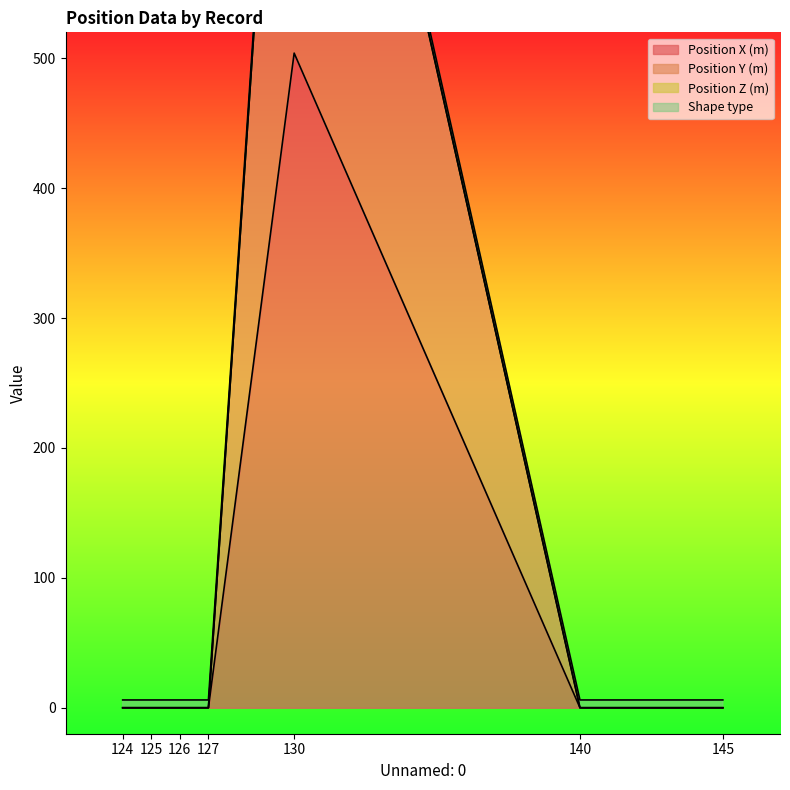

Which category has the lowest value in the Position X (m) series?

124